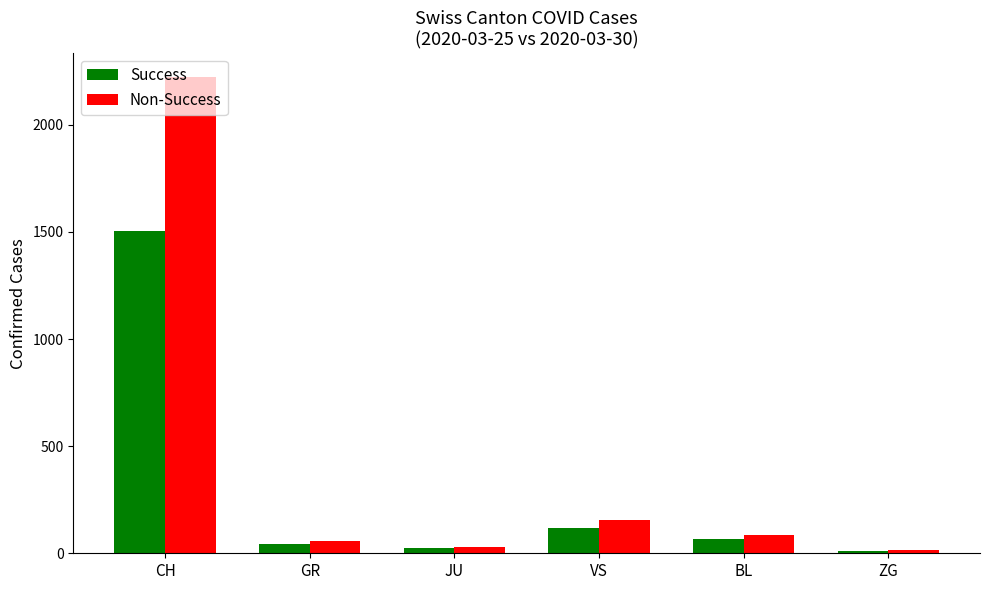

Rank the series at VS from highest to lowest value.

Non-Success, Success